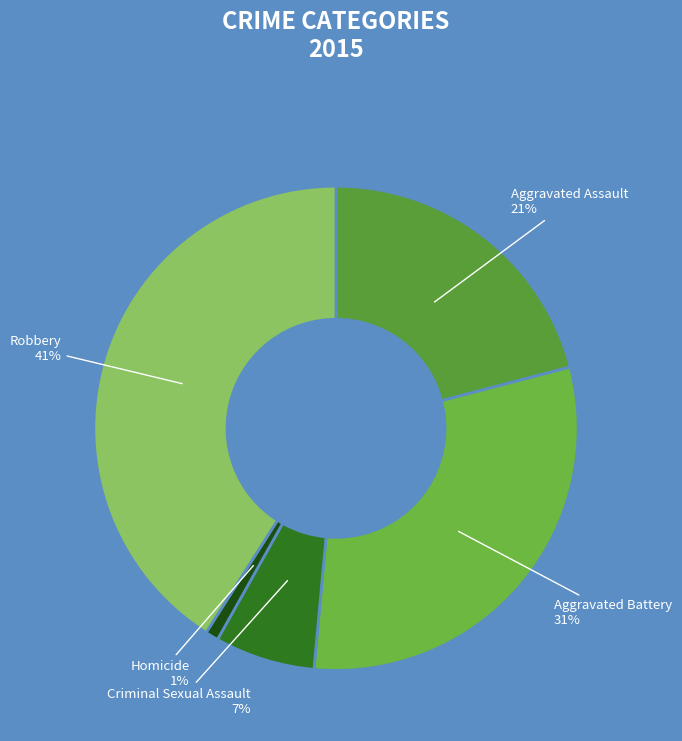

To the nearest percent, what is the average slice percentage?

20%